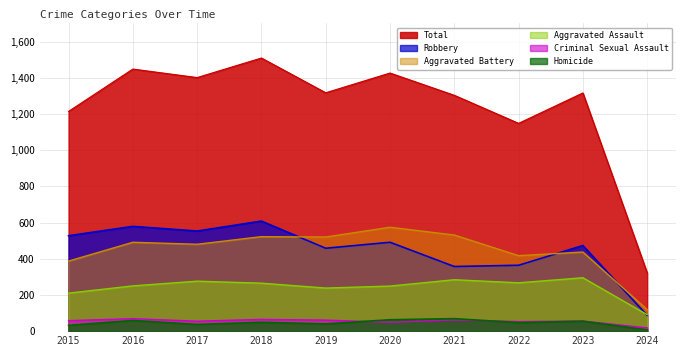

Where is the first local maximum for Total?

2016